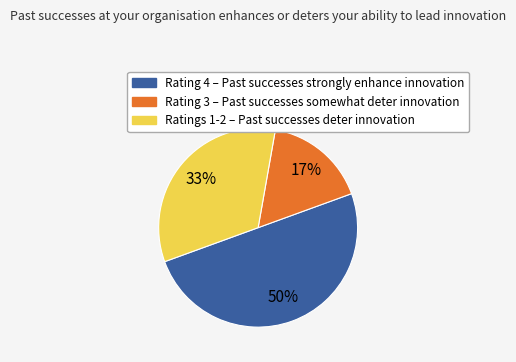

To the nearest percent, what percentage of the pie is Ratings 1-2 – Past successes deter innovation?

33%